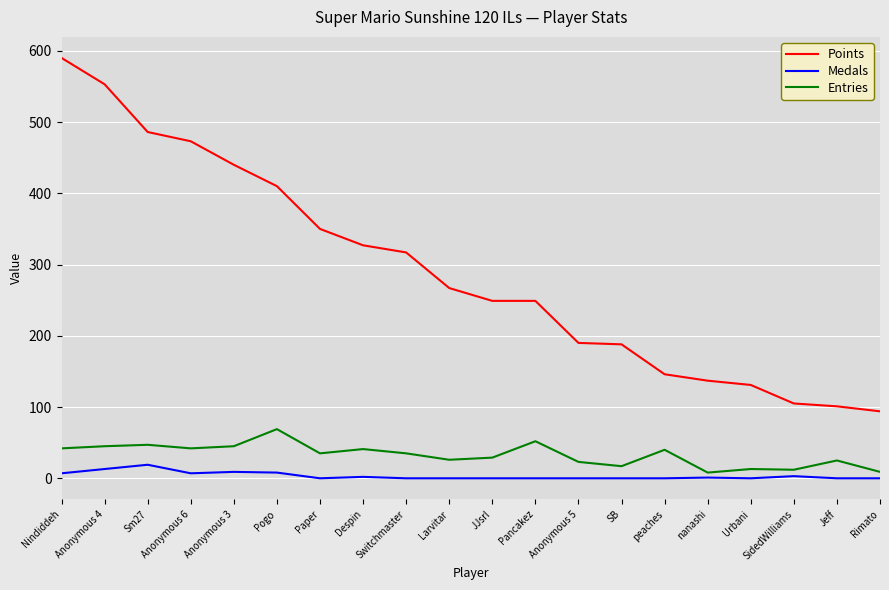

How many values in the Medals series exceed 0?

9